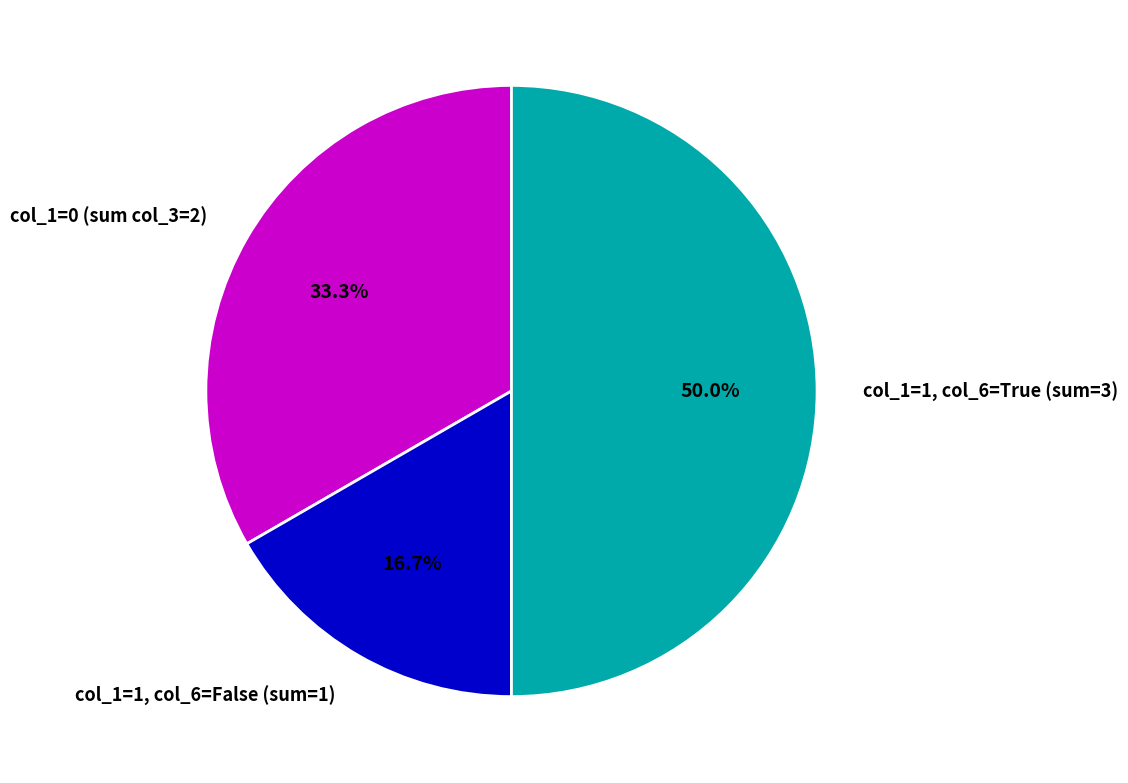

Count the number of slices in the pie.

3